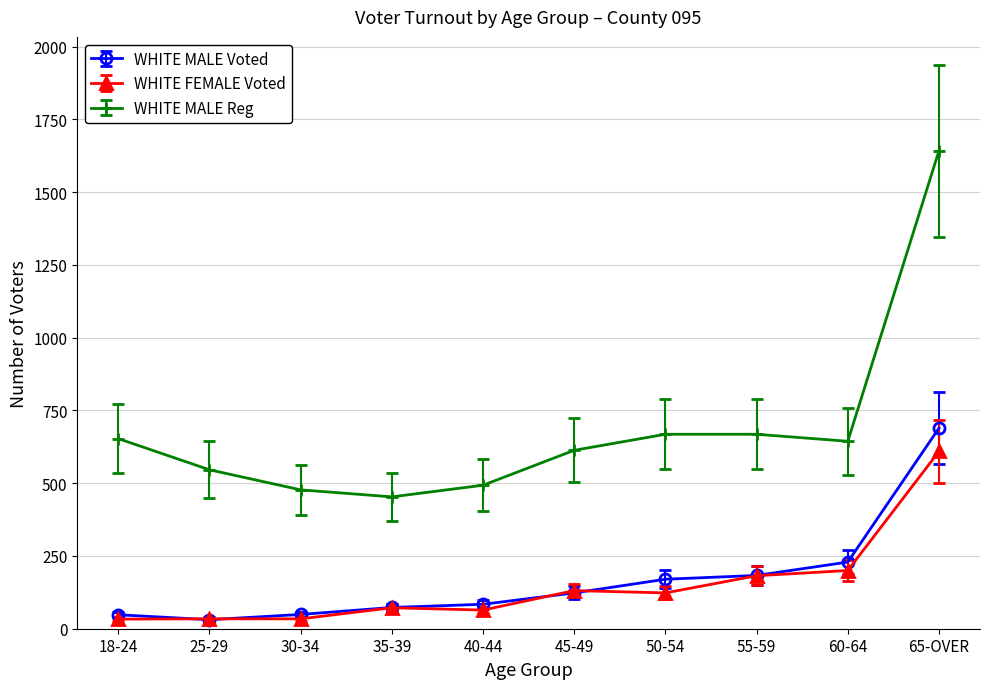

True or false: WHITE MALE Voted has a value of 49 at 50-54.

False